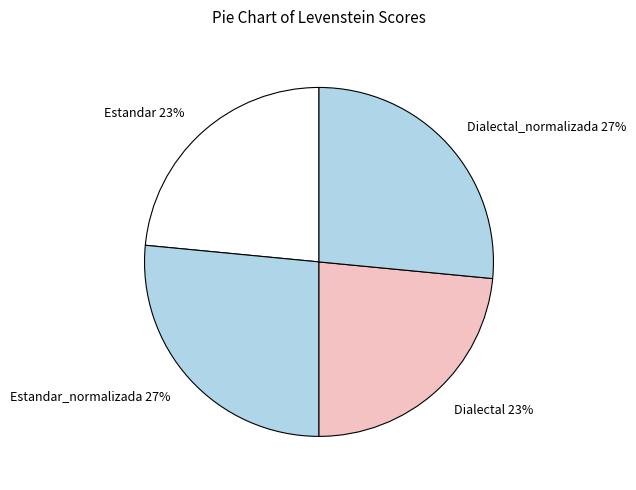

To the nearest percent, what percentage of the pie is Estandar?

23%